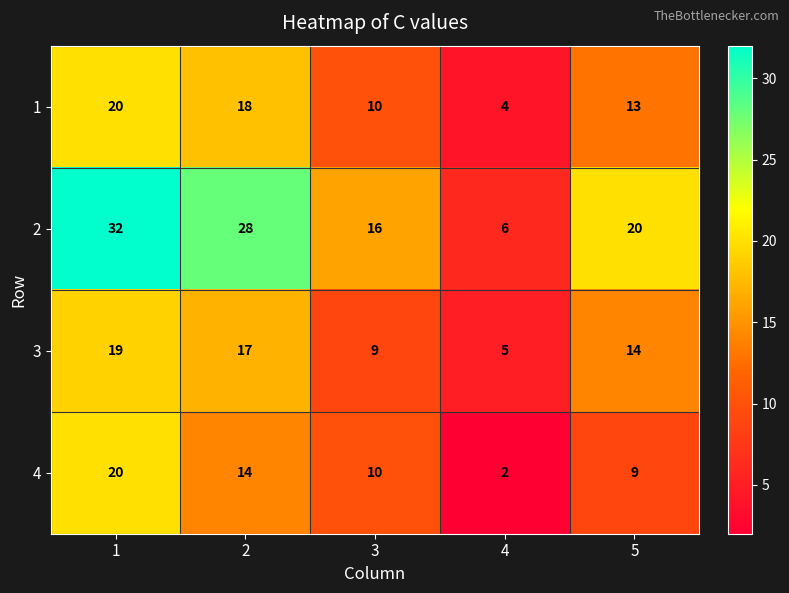

Reading left to right, transcribe all the data shown in this chart.

1: 20	18	10	4	13
2: 32	28	16	6	20
3: 19	17	9	5	14
4: 20	14	10	2	9